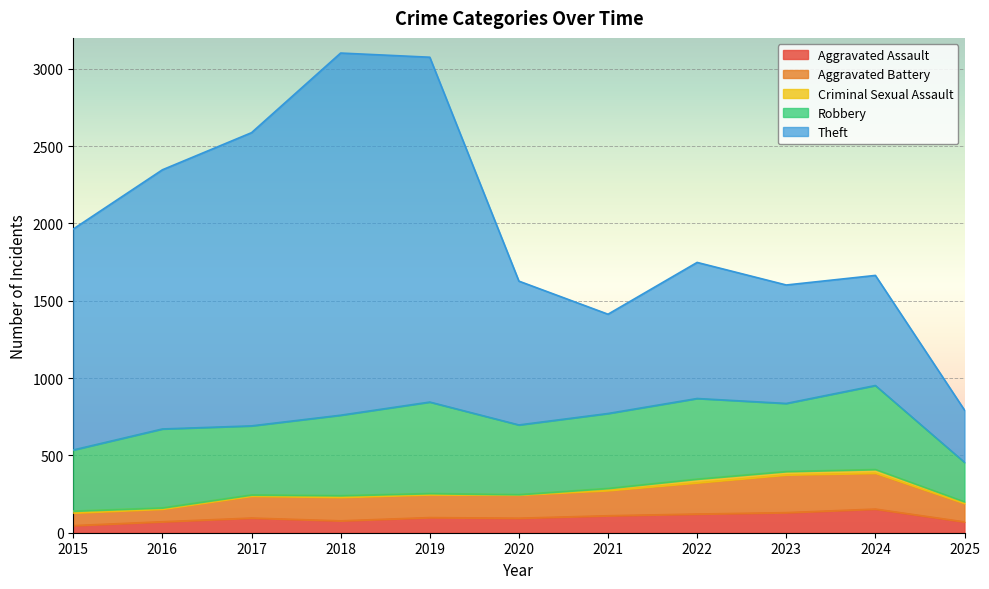

What is the minimum value shown in the chart?

3